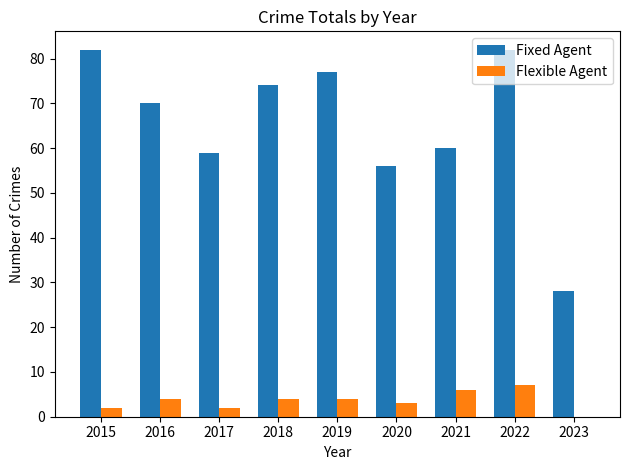

Where is Fixed Agent nearest to the value 55?

2020